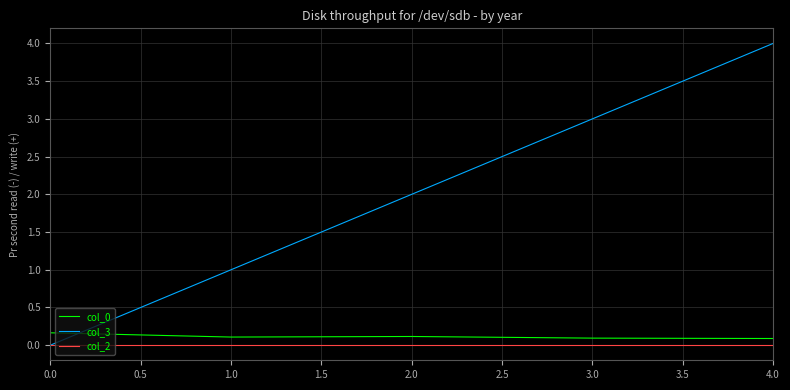

Is the value of col_0 at 3.0 greater than the value of col_2 at 2.0?

Yes